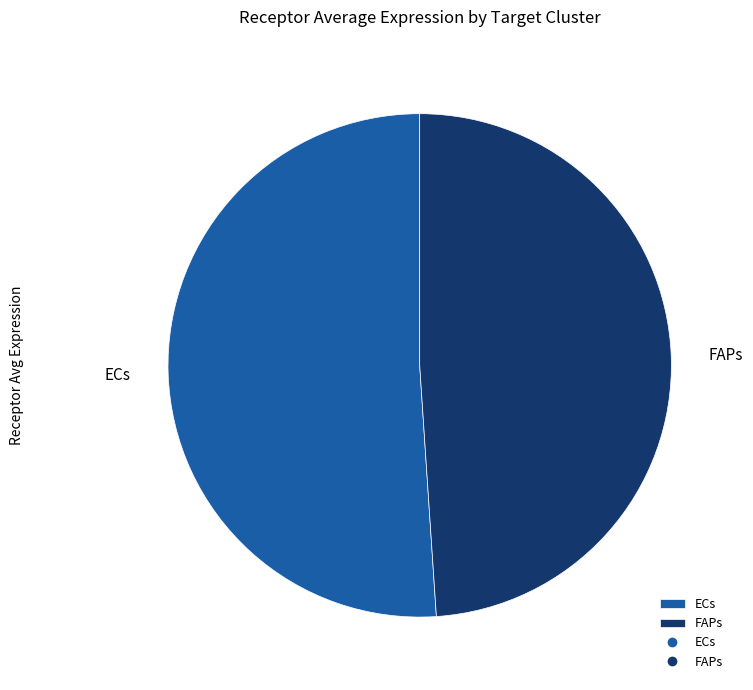

Is there a majority slice in this chart?

Yes